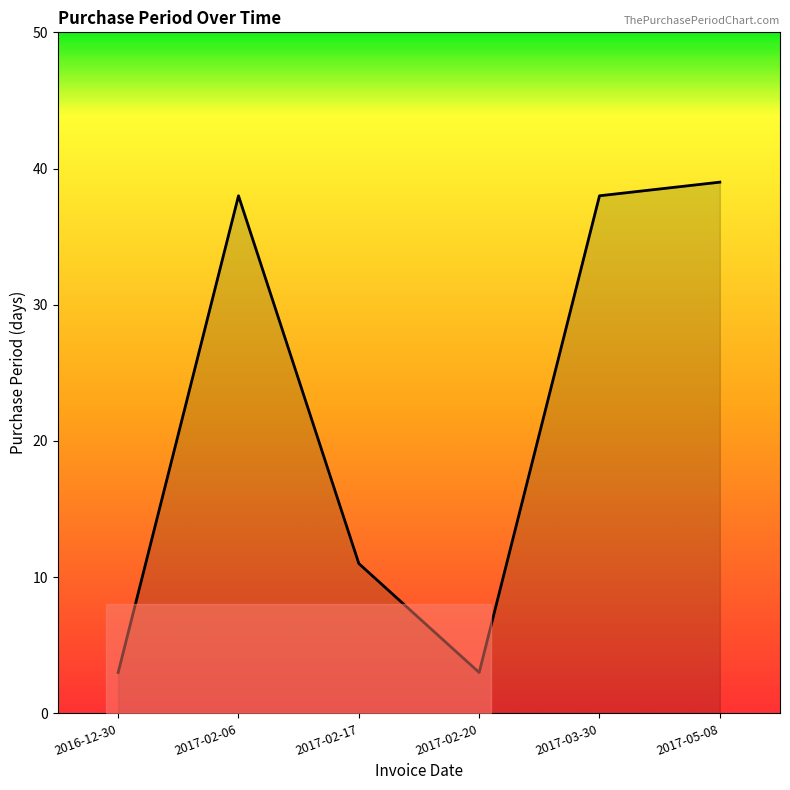

How many lines are shown in the chart?

1